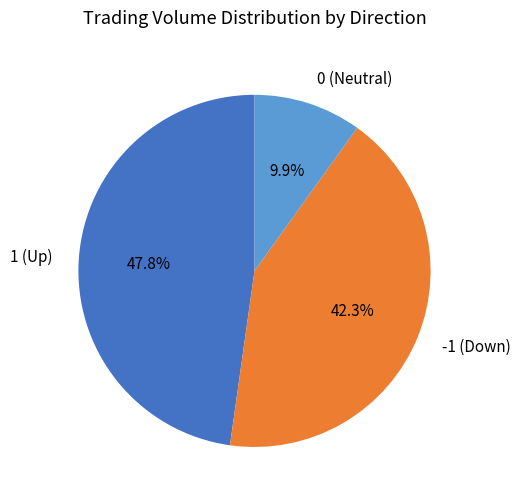

Rank the categories by value from highest to lowest.

1 (Up), -1 (Down), 0 (Neutral)